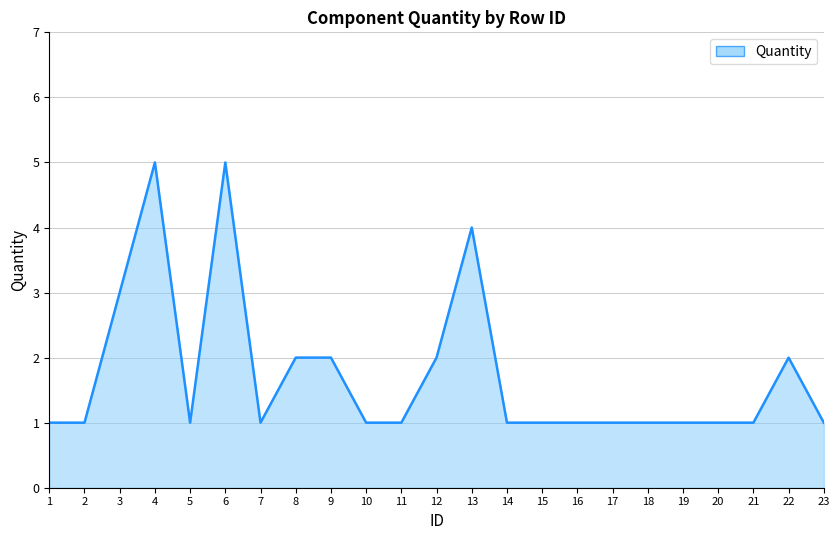

What is the maximum value shown in the chart?

5